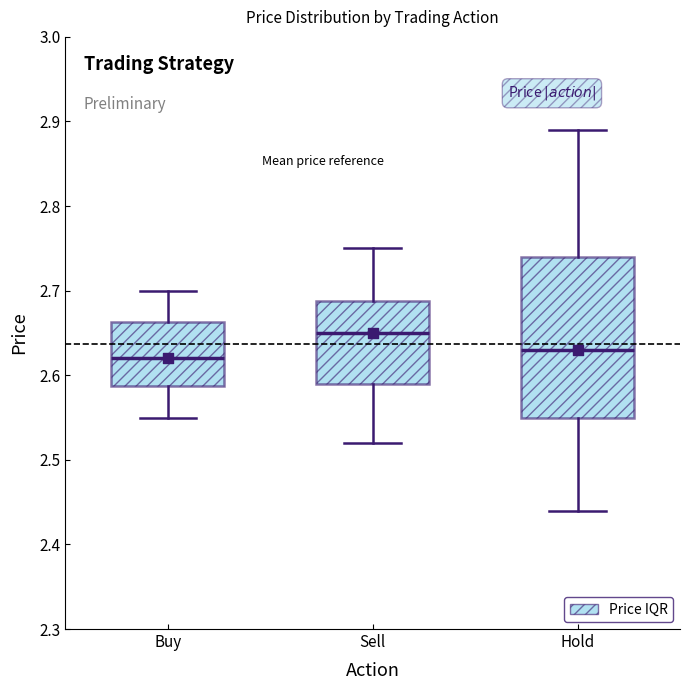

Reading left to right, read every box against the y-axis: the position of its median line, the range the box covers, and the ends of its whiskers. The values are not printed on the chart, so give them approximately, as read against the axis.

Buy: median 2.62, box 2.59 to 2.66, whiskers 2.55 to 2.70
Sell: median 2.65, box 2.59 to 2.69, whiskers 2.52 to 2.75
Hold: median 2.63, box 2.55 to 2.74, whiskers 2.44 to 2.89